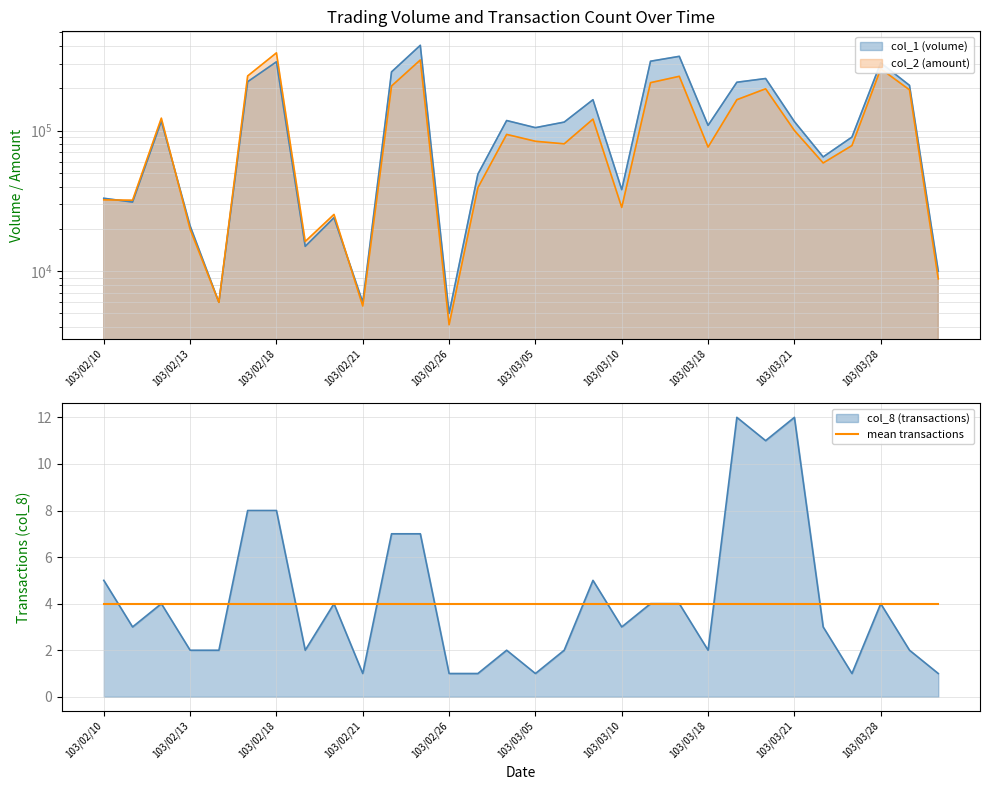

True or false: col_2 and col_8 cross at least once.

False